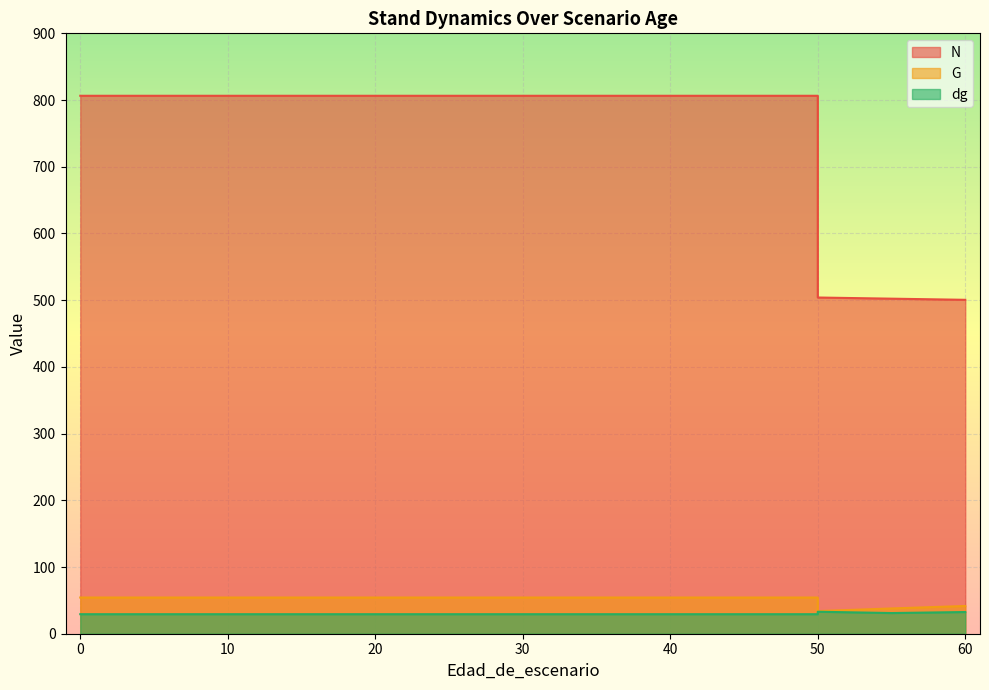

The N series shows 848.0 at 55. True or false?

False